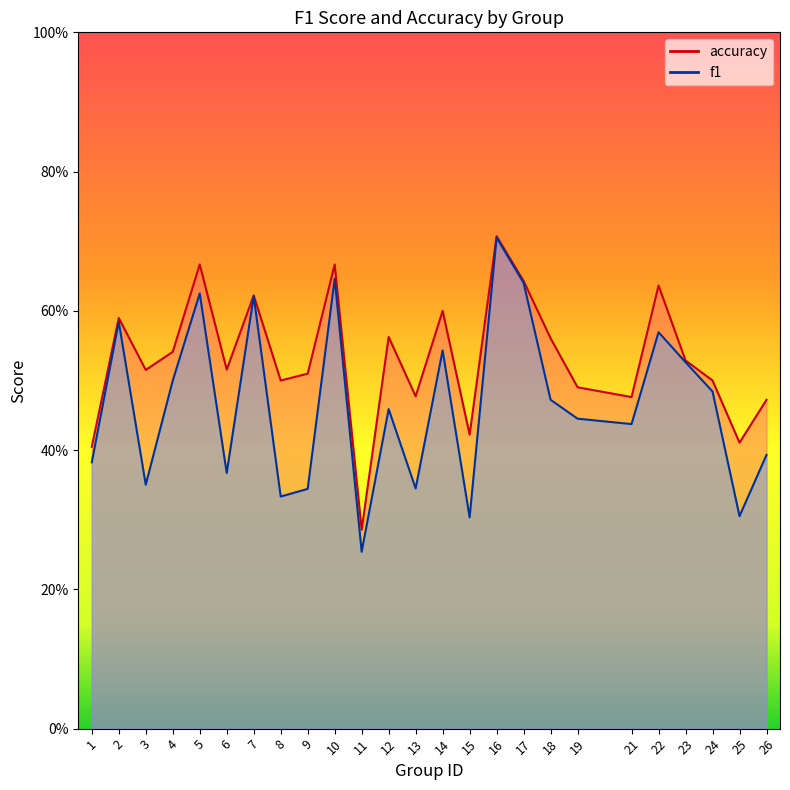

Which series has the largest range (max minus min)?

f1